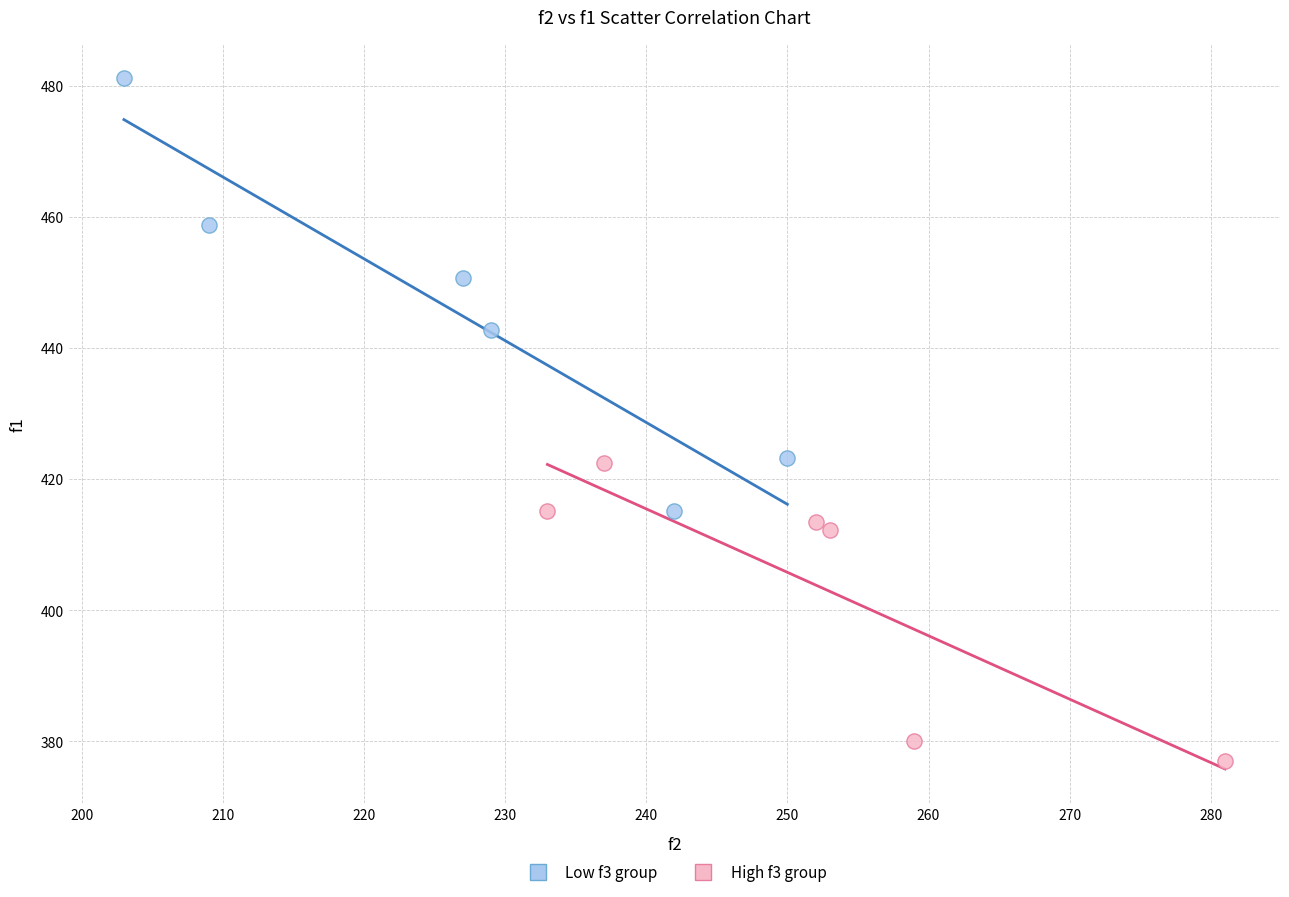

Which series reaches the minimum Y coordinate?

High f3 group